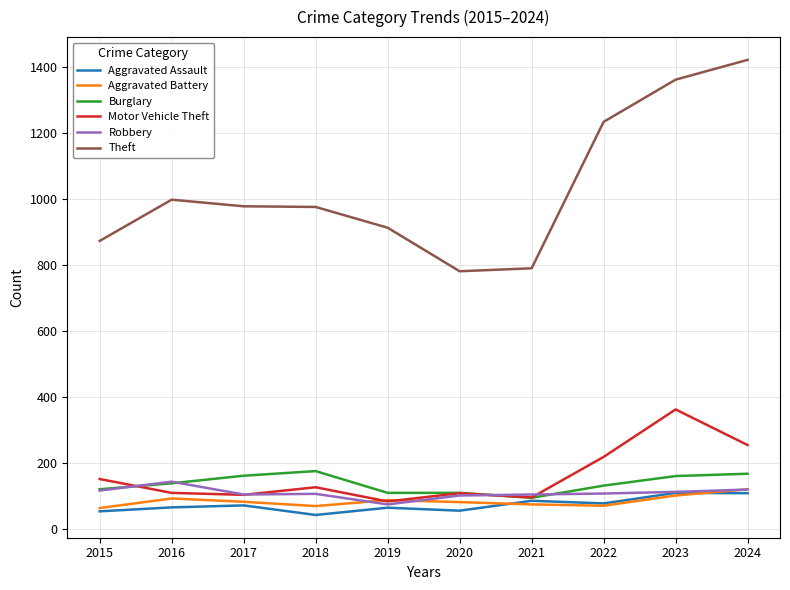

In Motor Vehicle Theft, how many points are lower than both neighbors (excluding endpoints)?

3